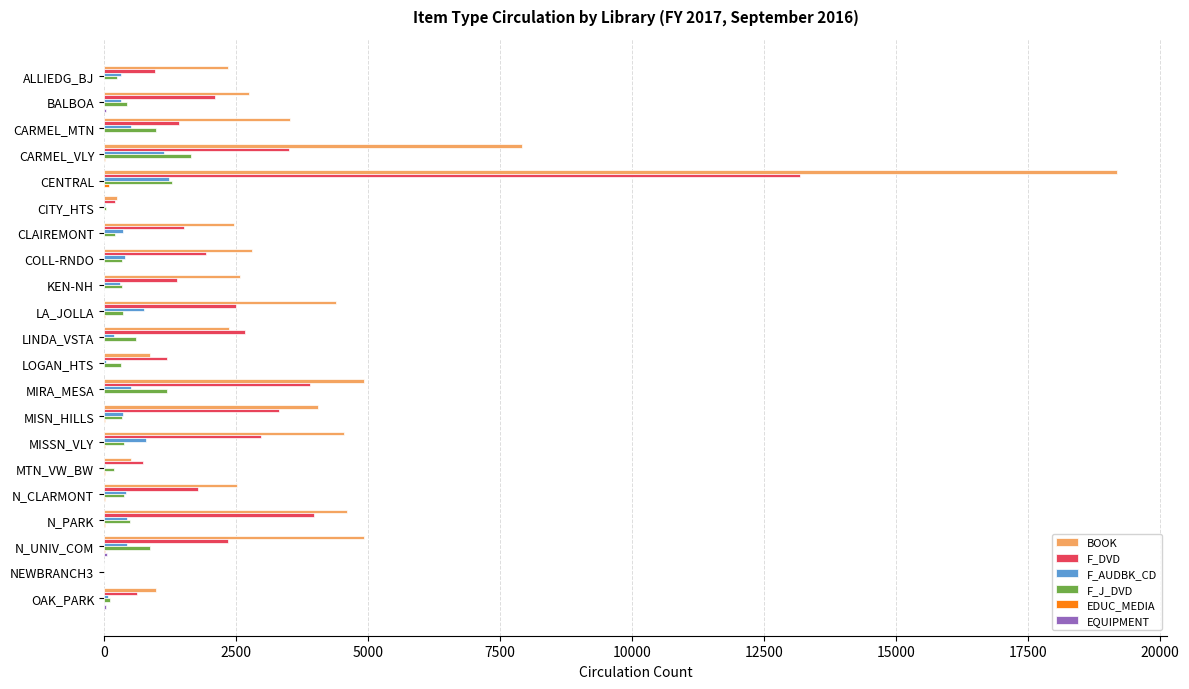

What is the sum of all F_J_DVD values?

10763